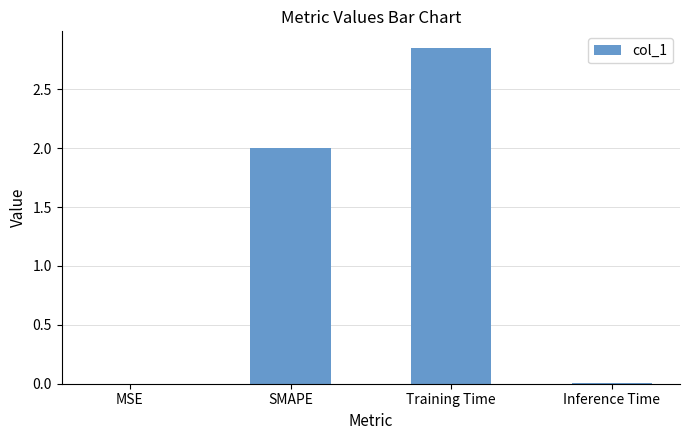

Is it true that the value at MSE is 0.0?

True